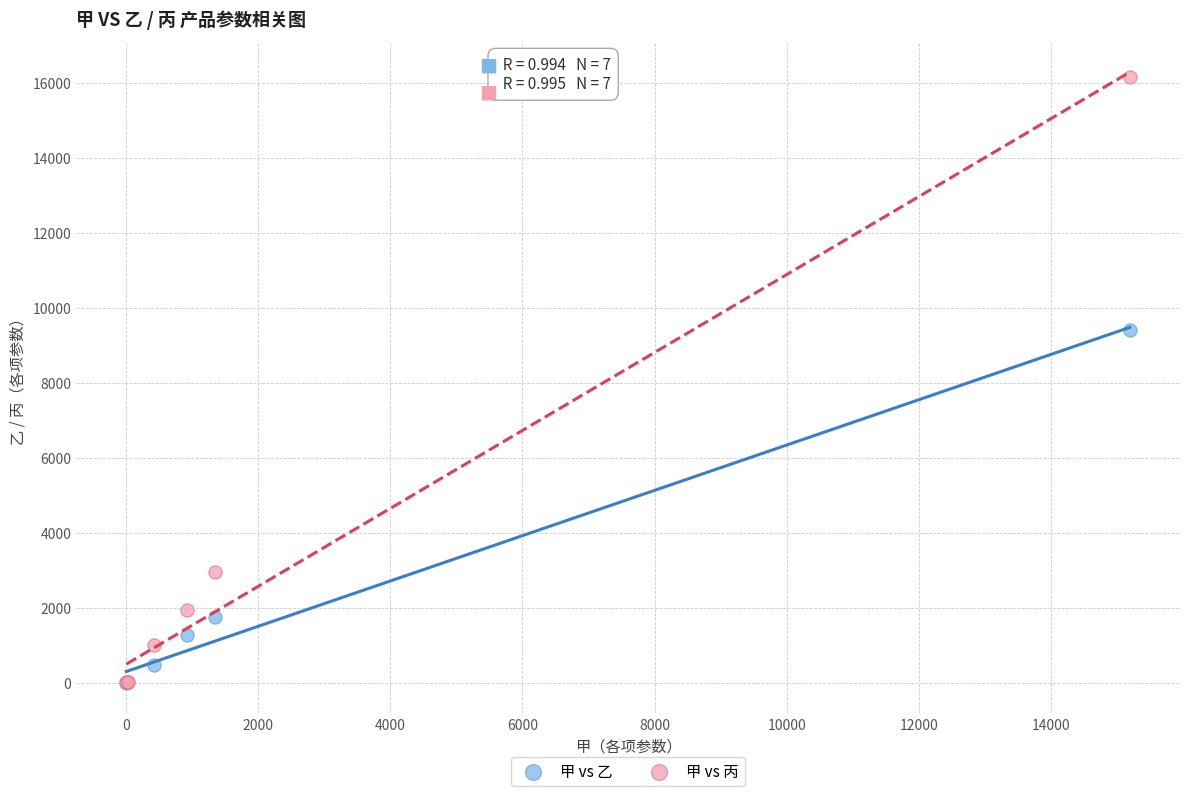

In the 甲 vs 乙 series, what Y value is closest to 4705?

1750